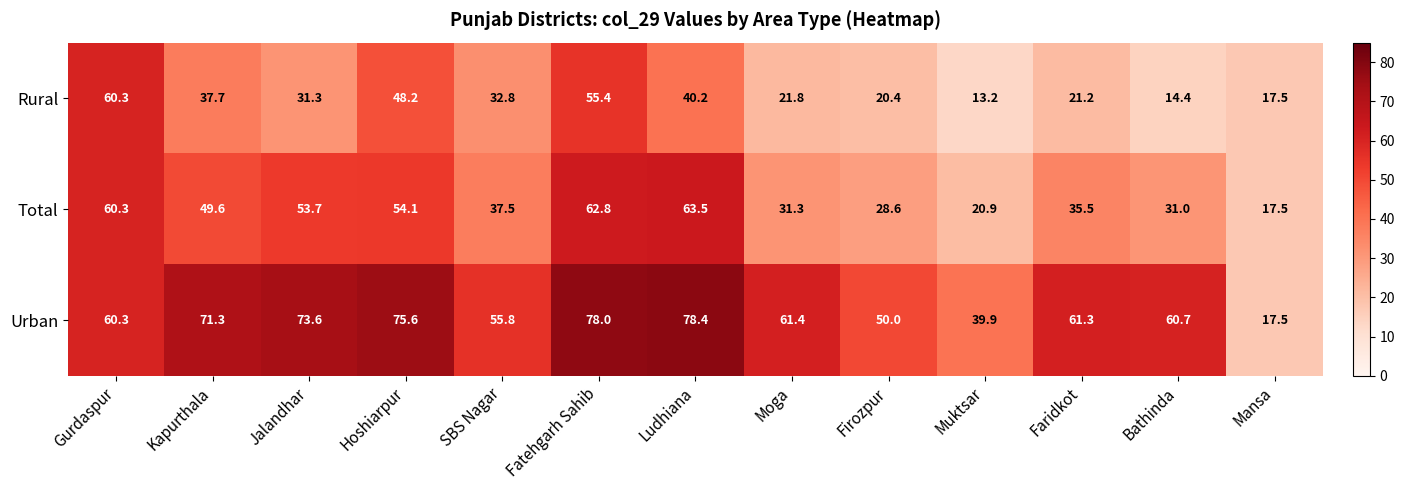

What is the average value of the Urban series?

60.3